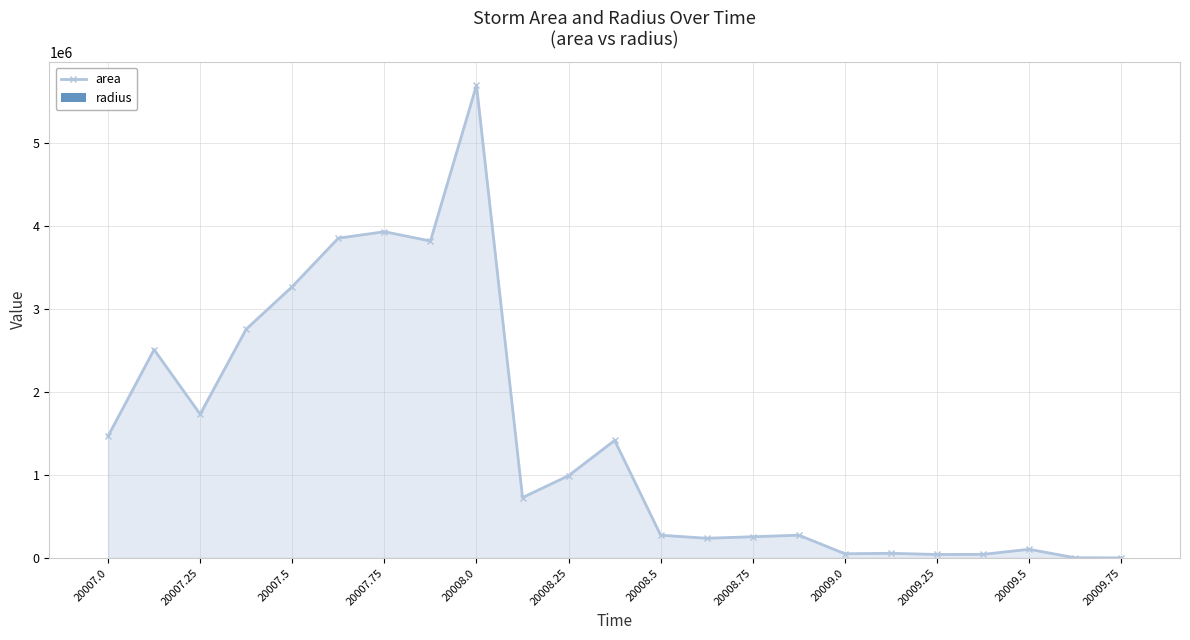

At which label does area first exceed 726250?

20007.0